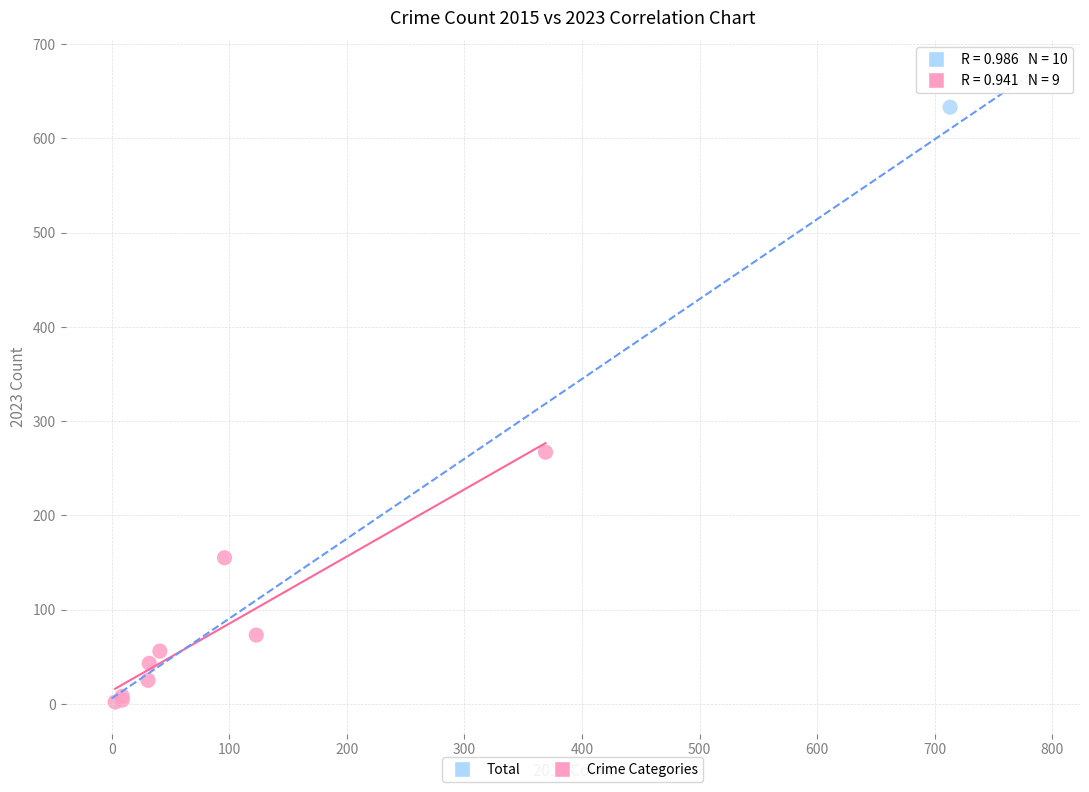

What are all the series names shown in the legend?

Total, Crime Categories